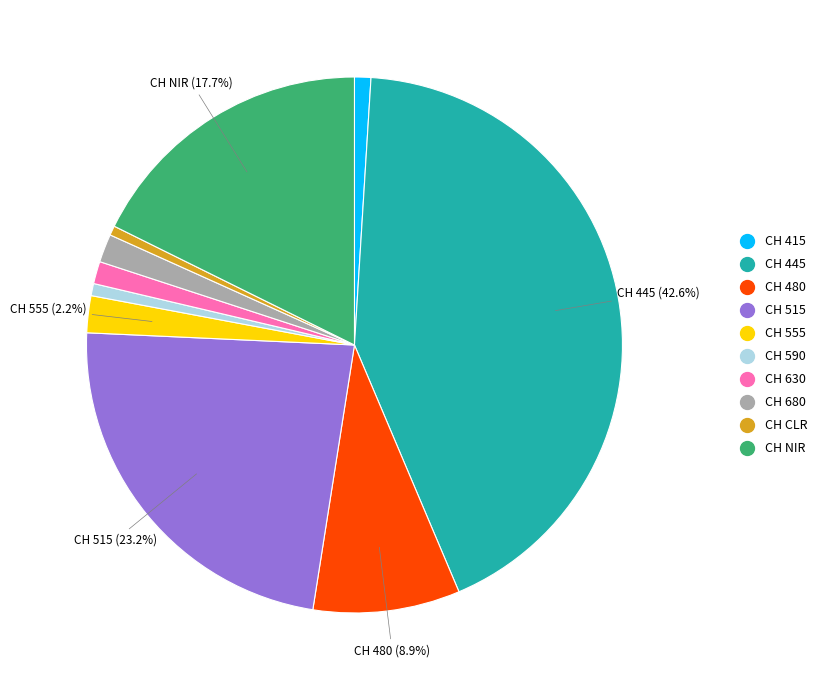

What percentage is the CH CLR slice, to the nearest percent?

1%